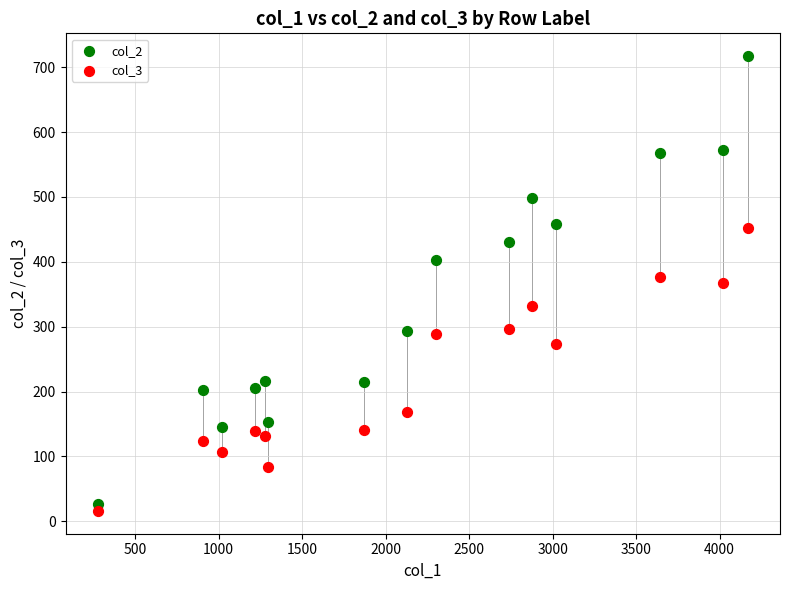

What is the X range (max minus min) for the scatter plot?

3889